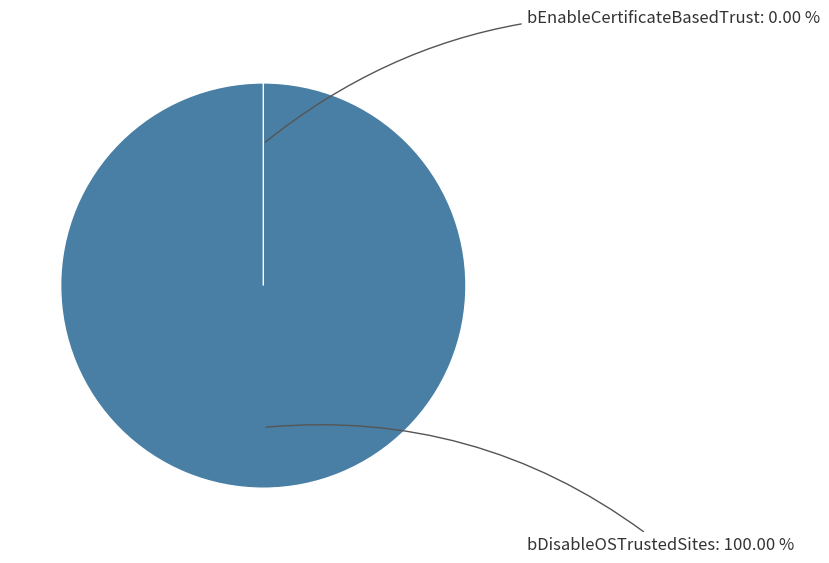

To the nearest percent, what is the combined percentage of bEnableCertificateBasedTrust and bDisableOSTrustedSites?

100%